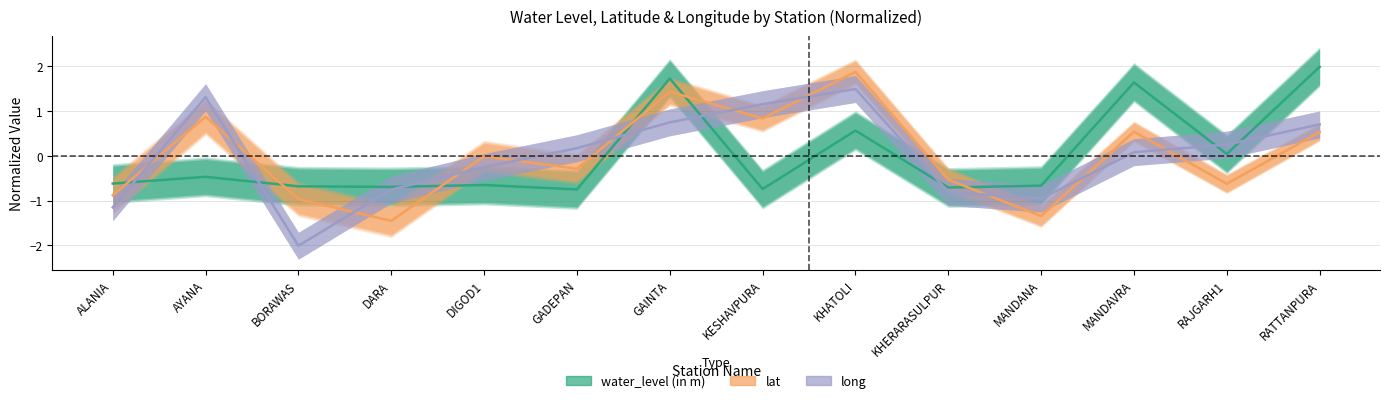

Does the chart have visible grid lines?

Yes